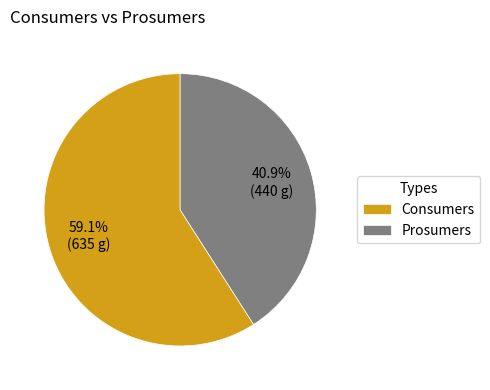

Which has a higher value, Consumers or Prosumers?

Consumers